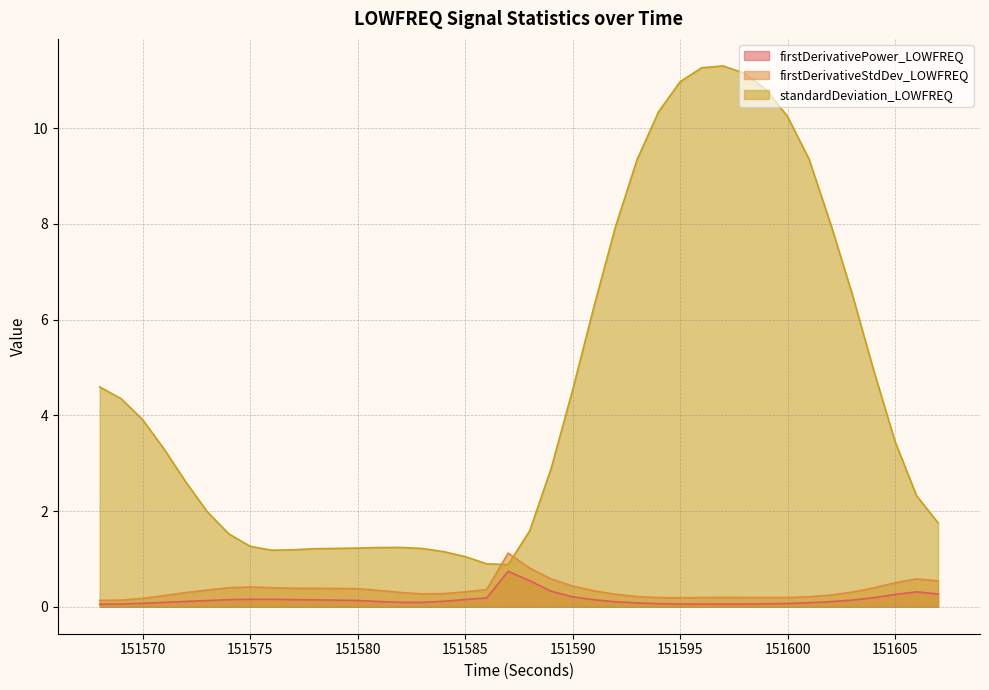

How many lines are shown in the chart?

3